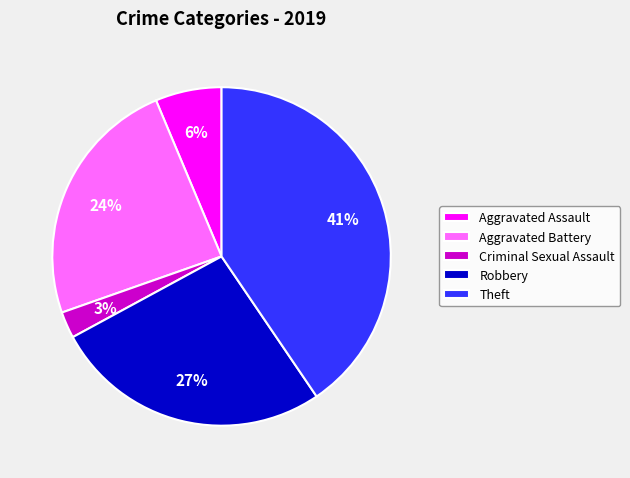

Which slice is the largest?

Theft